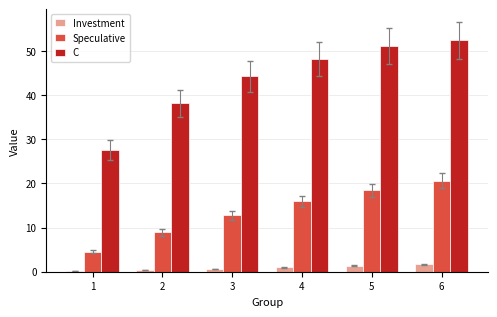

What is the sum of all C values?

261.7